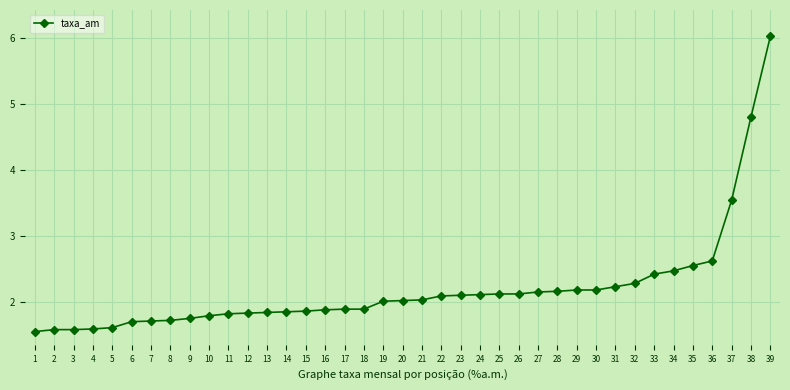

What is the value of the 28th point from the left?

2.2